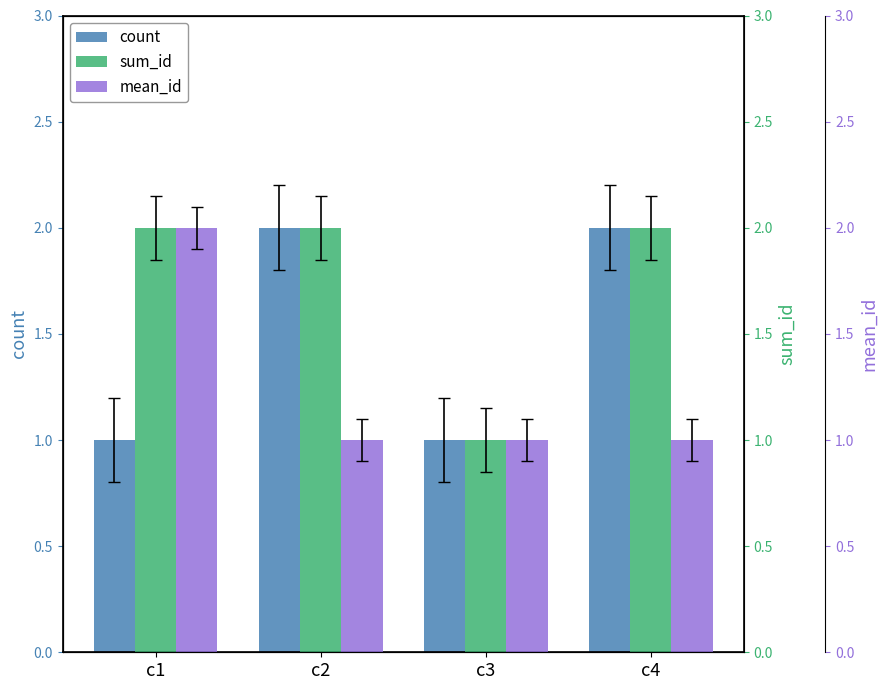

What is the value of the sum_id bar at the 2nd from the left?

2